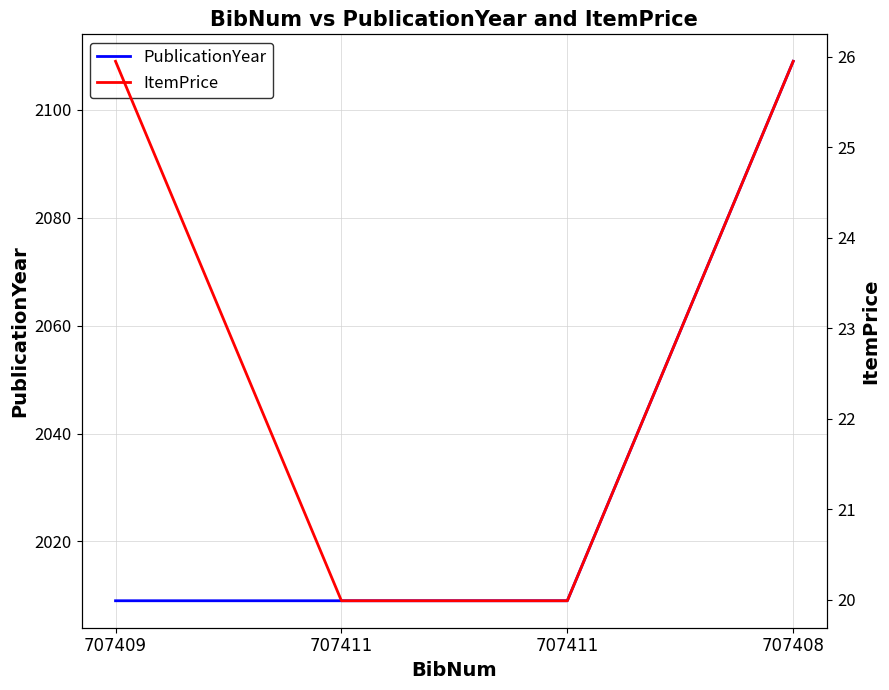

Read the PublicationYear value at 707411.

2009.0